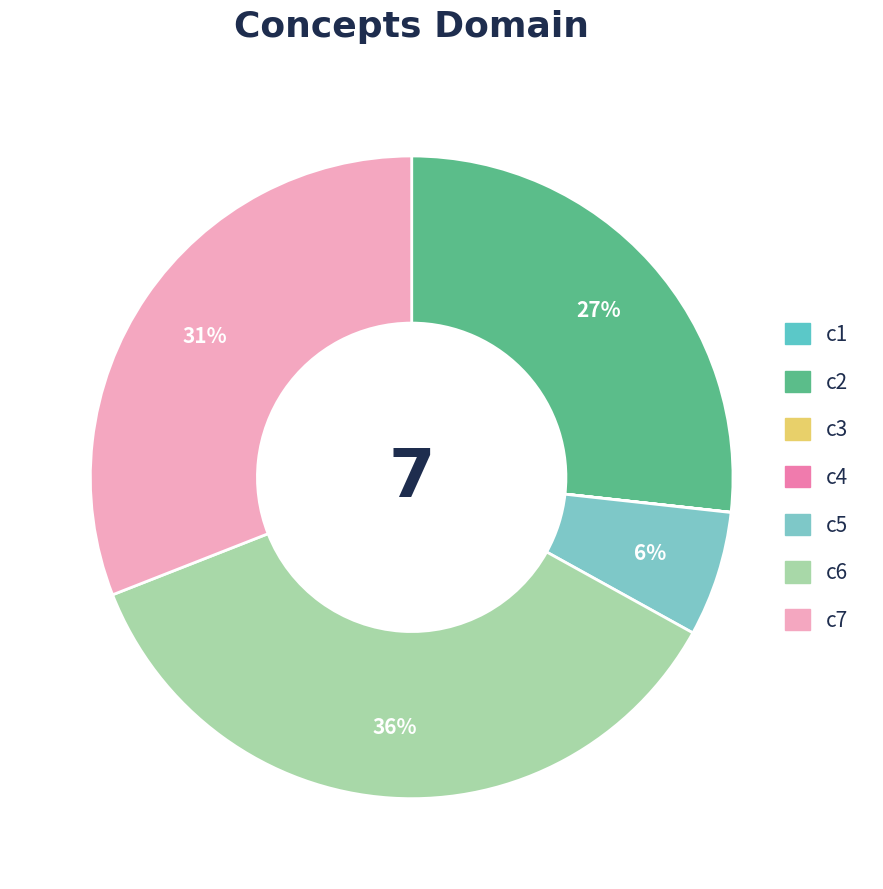

Which slice is the largest?

c6